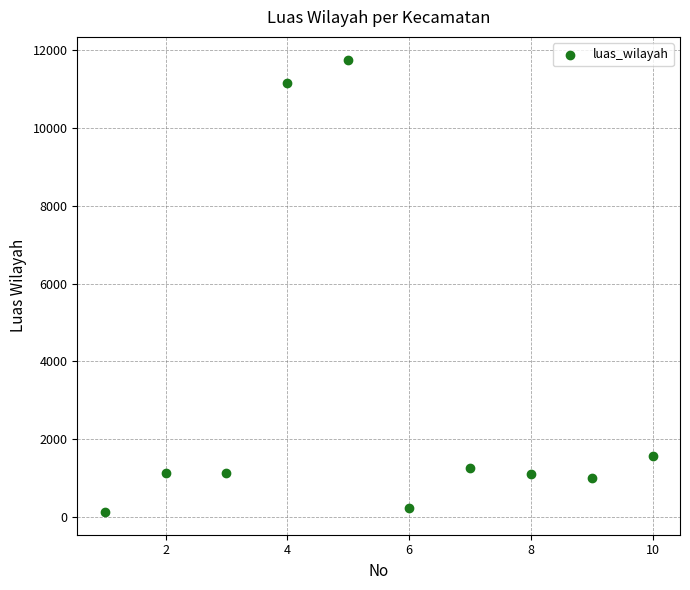

What Y value in the scatter plot is closest to 5945?

1567